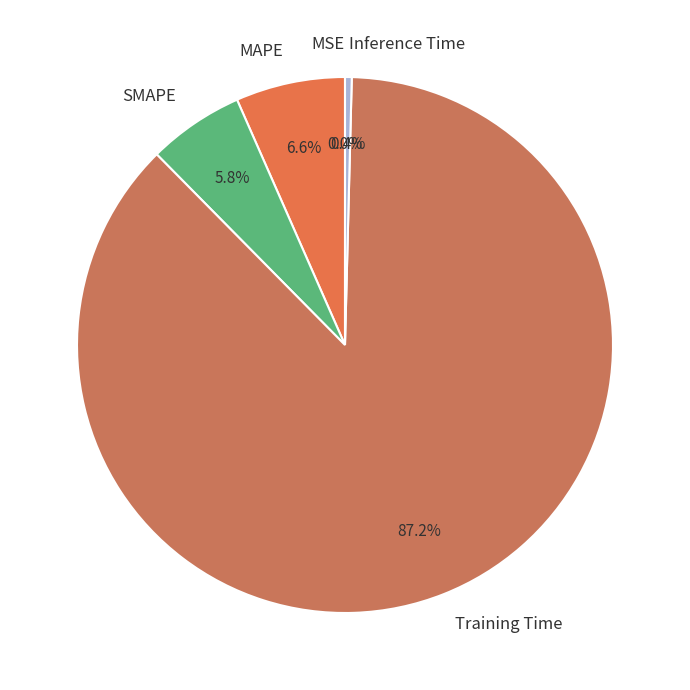

Is the sum of SMAPE and Training Time greater than half?

Yes